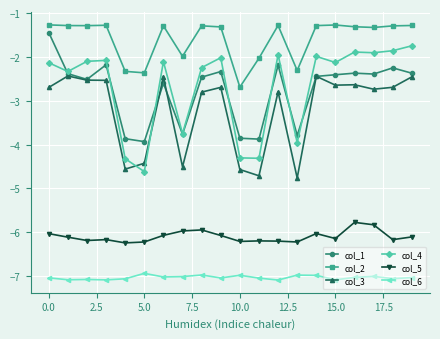

How many lines are shown in the chart?

6